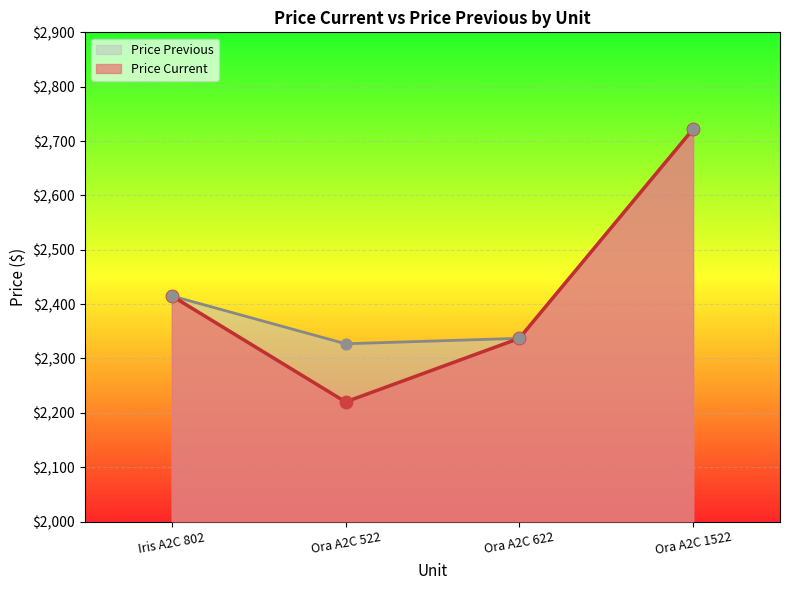

Which series reaches the maximum Y coordinate?

Price Current